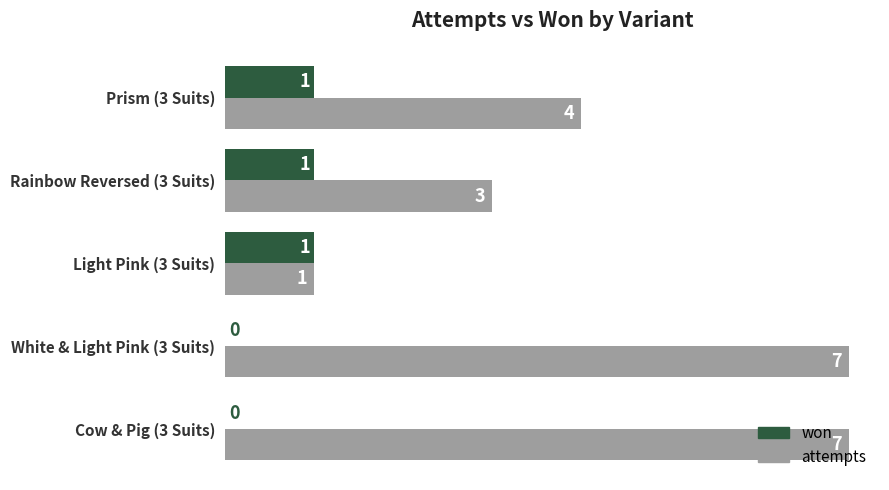

The attempts series shows 5 at Rainbow Reversed (3 Suits). True or false?

False